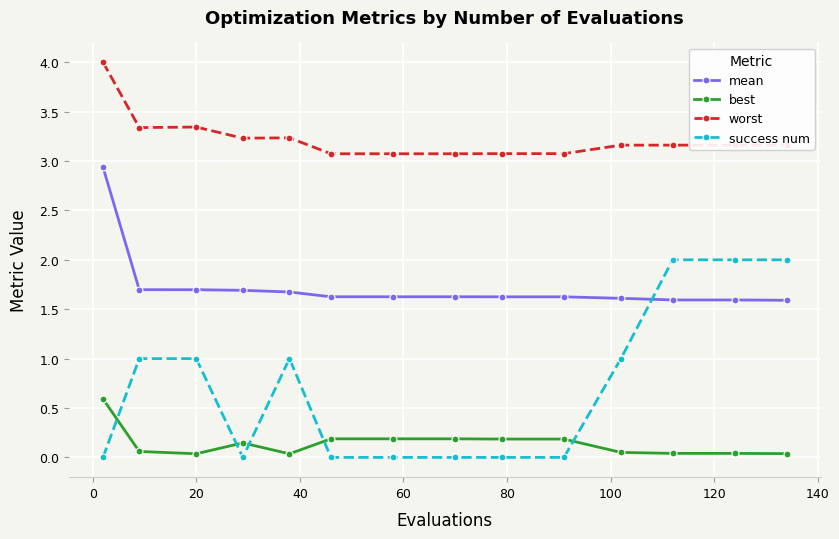

What is the average value of the success num series?

0.7